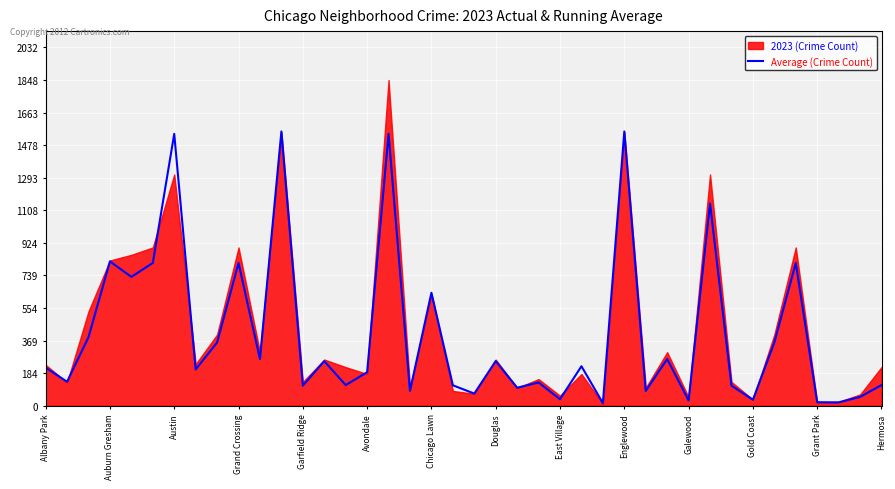

The value of Average (Crime Count) at Hermosa is 117. True or false?

True